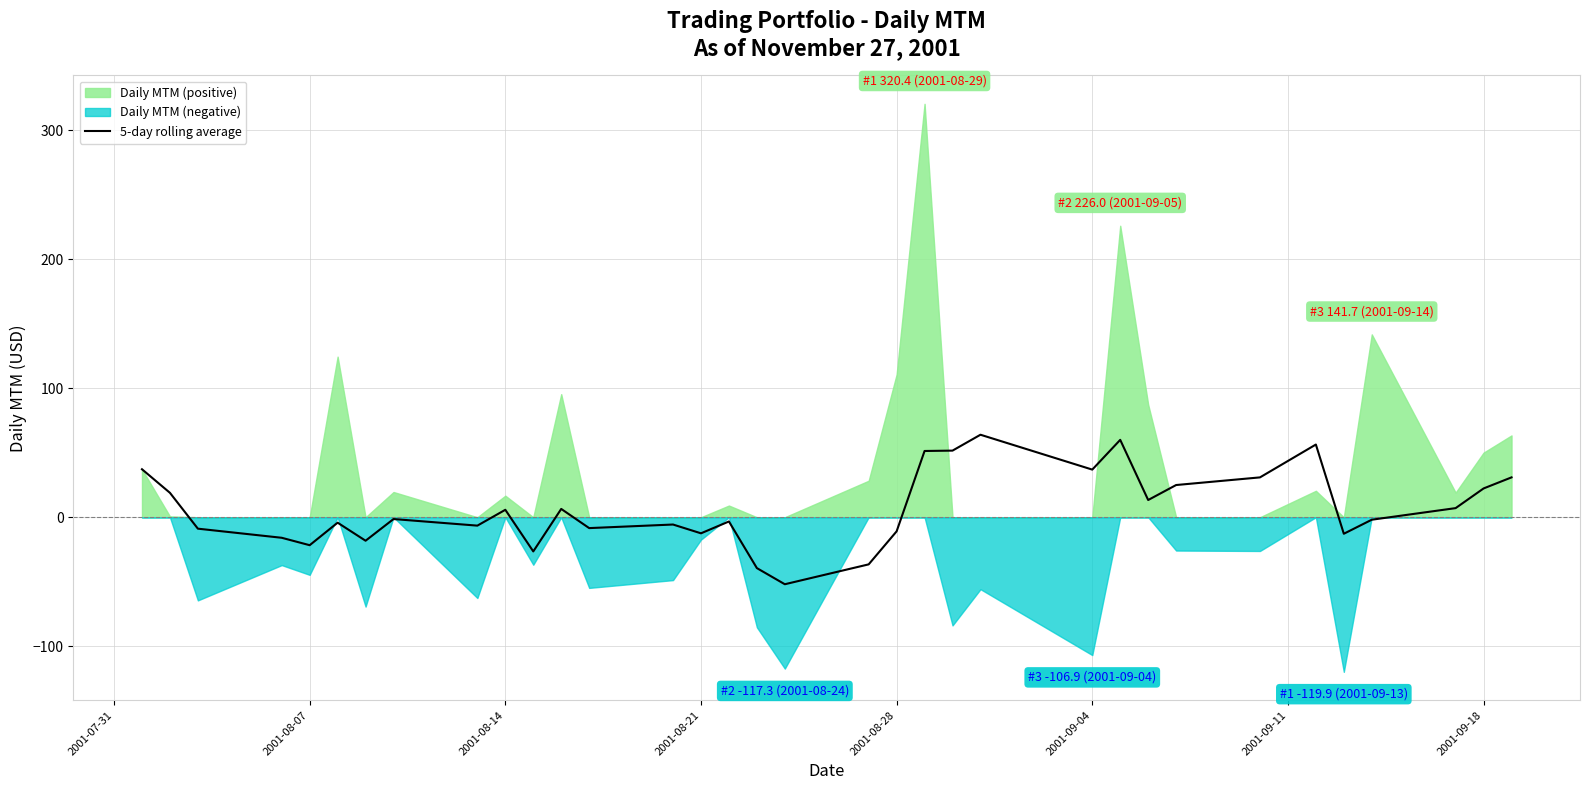

How many values are below -1?

18